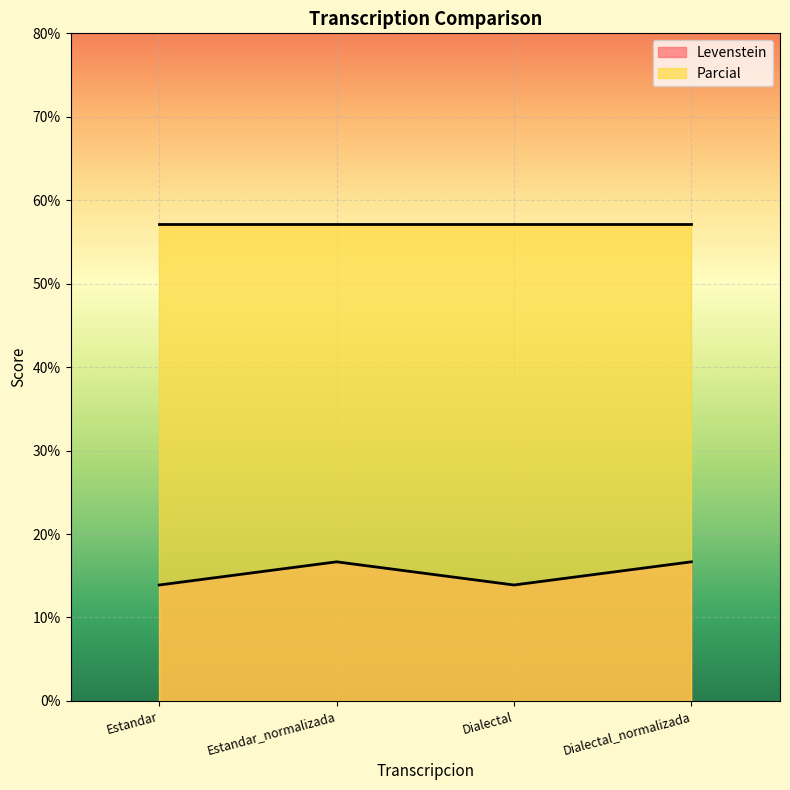

True or false: Levenstein and Parcial cross at least once.

False